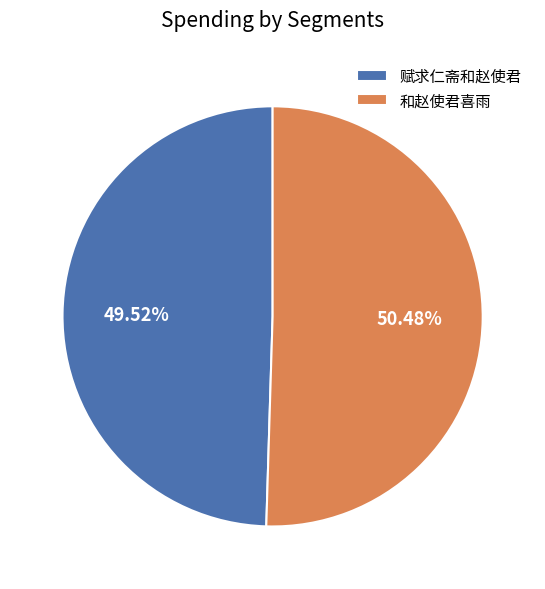

Count the number of slices in the pie.

2